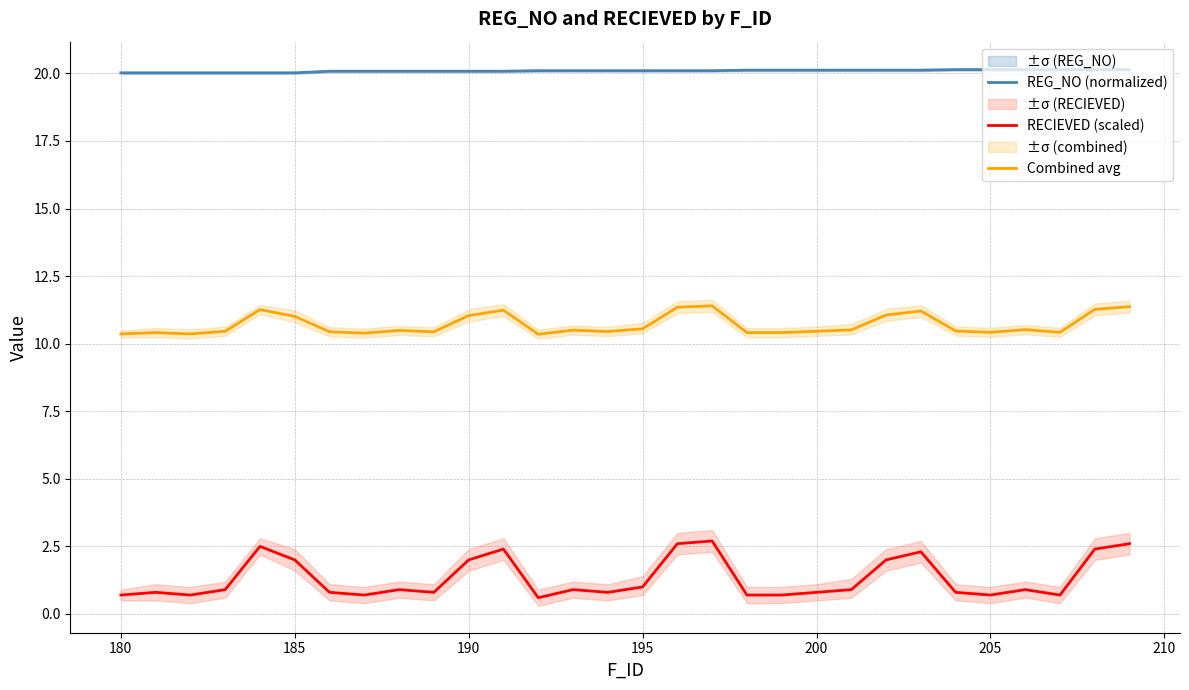

True or false: RECIEVED (scaled) and REG_NO (normalized) intersect in this chart.

False